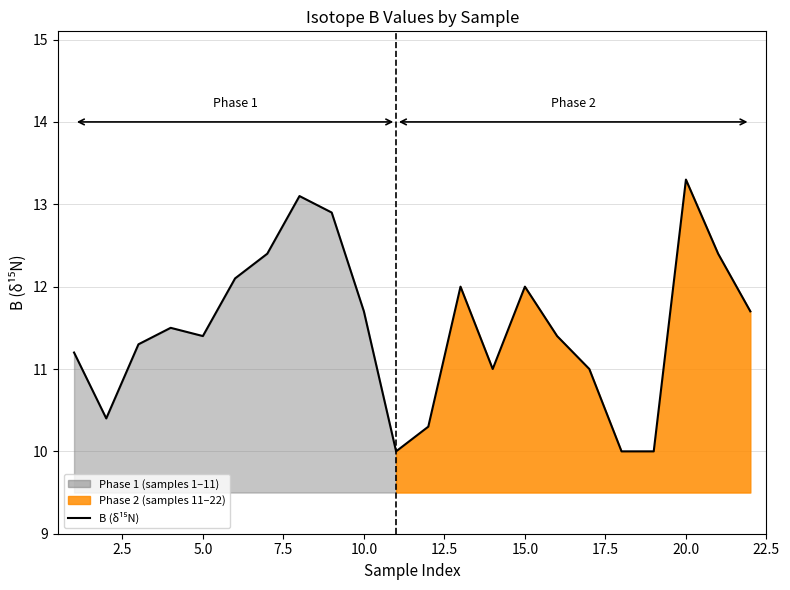

What is the maximum value shown in the chart?

13.3